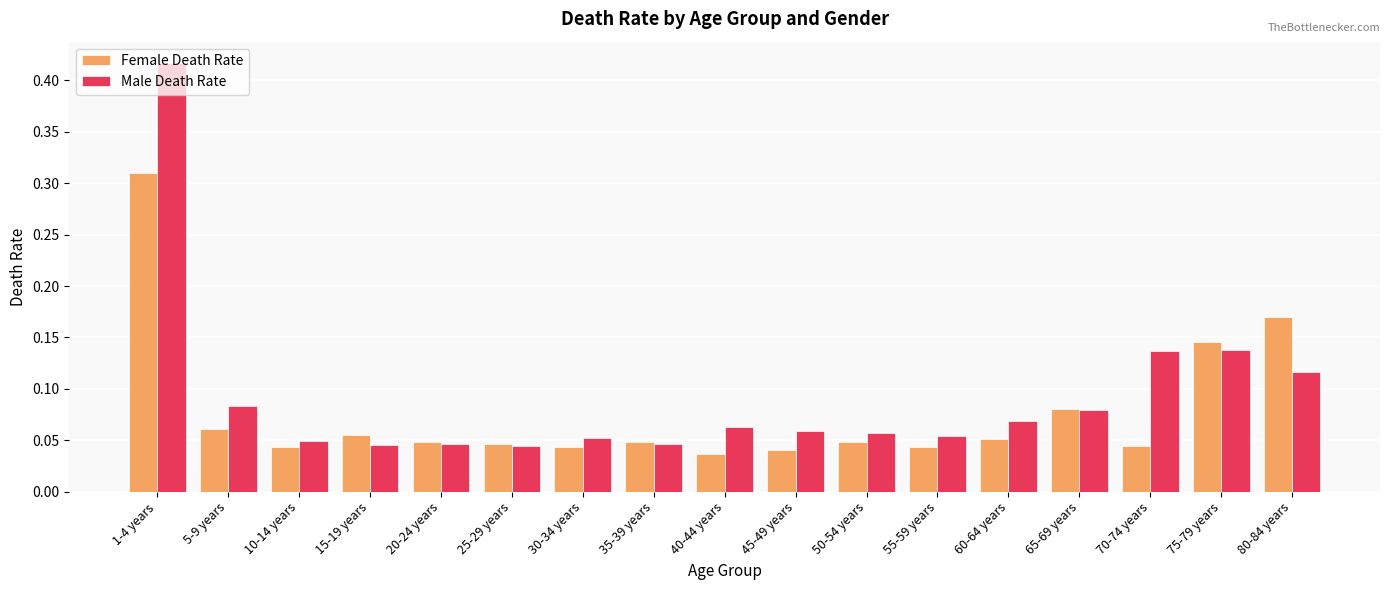

Is the value of Male Death Rate at 25-29 years greater than the value of Female Death Rate at 50-54 years?

No